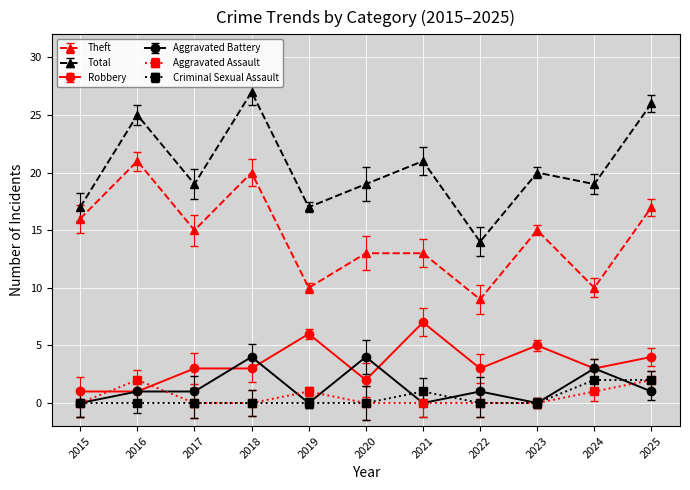

What is the difference between the maximum and minimum values in the Aggravated Assault series?

2